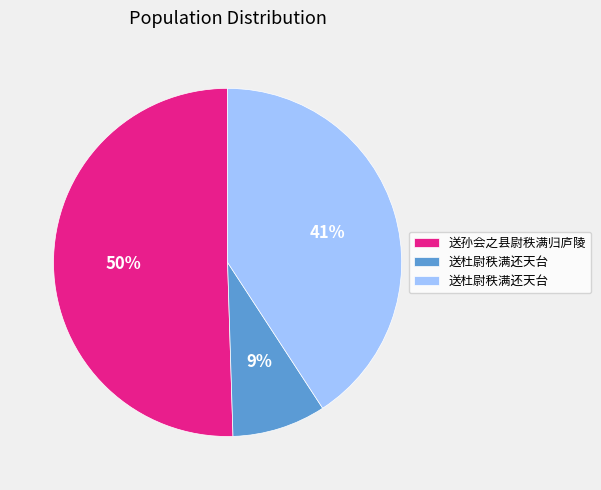

To the nearest percent, what is the average slice percentage?

33%